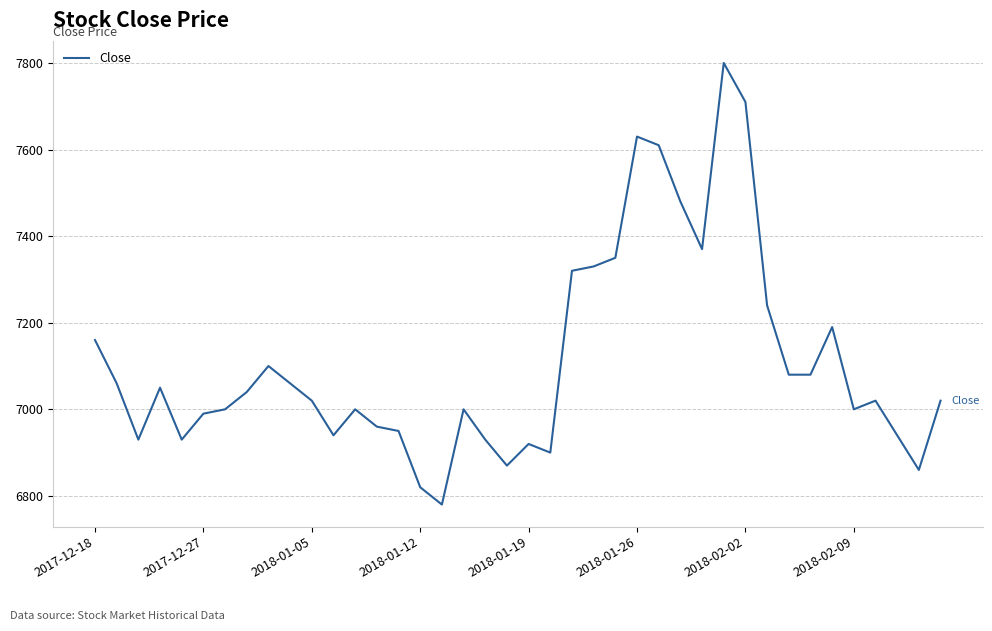

Count the number of data series in this chart.

1